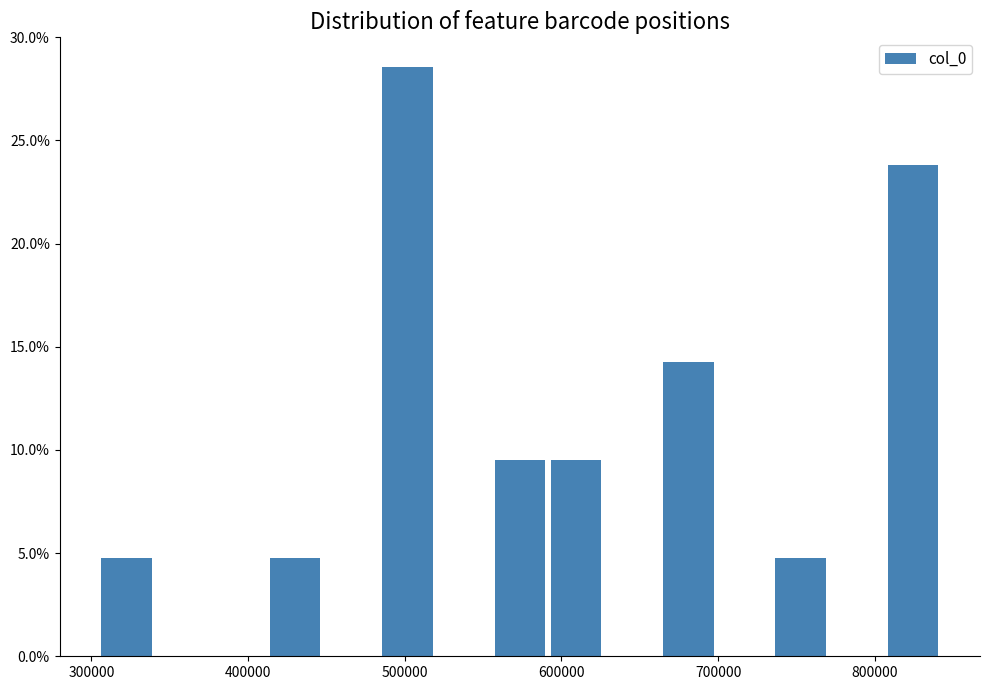

Read against the x-axis, roughly where is the centre of the tallest bar?

500000